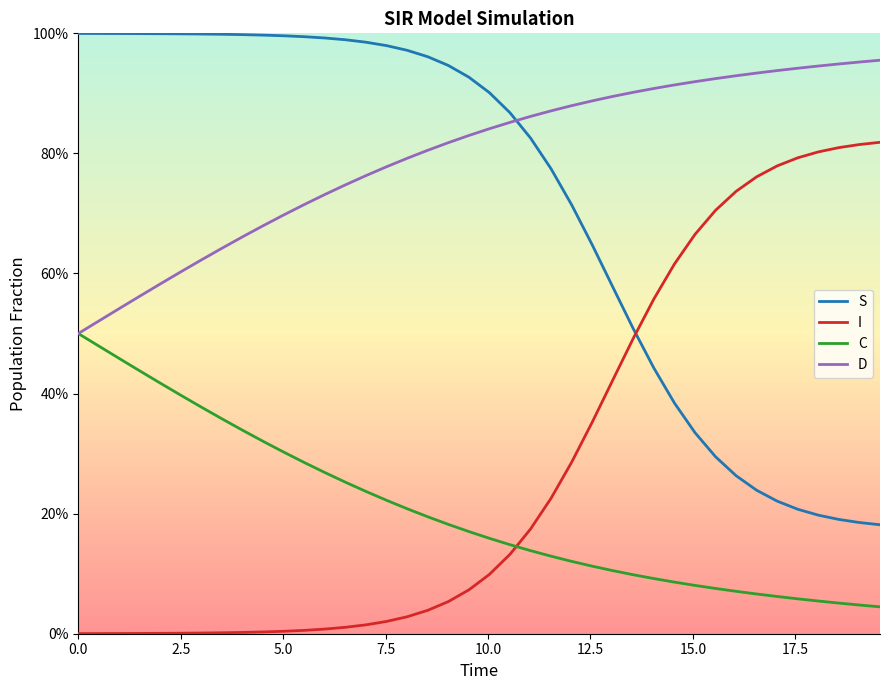

What is the difference between the maximum and second lowest values in the C series?

0.5